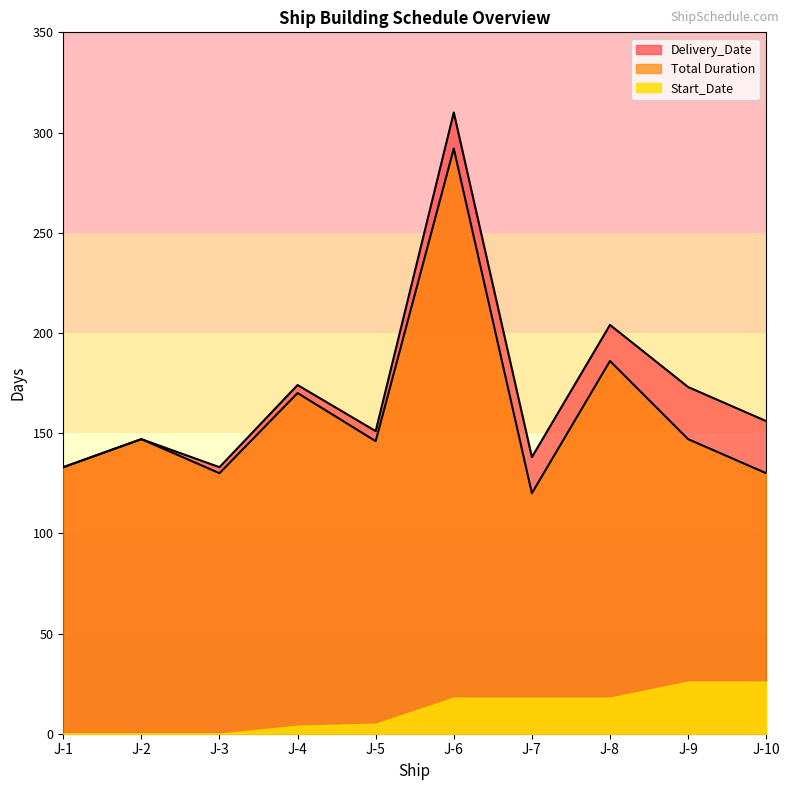

What is the difference between the maximum and second lowest values in the Duration_Total series?

162